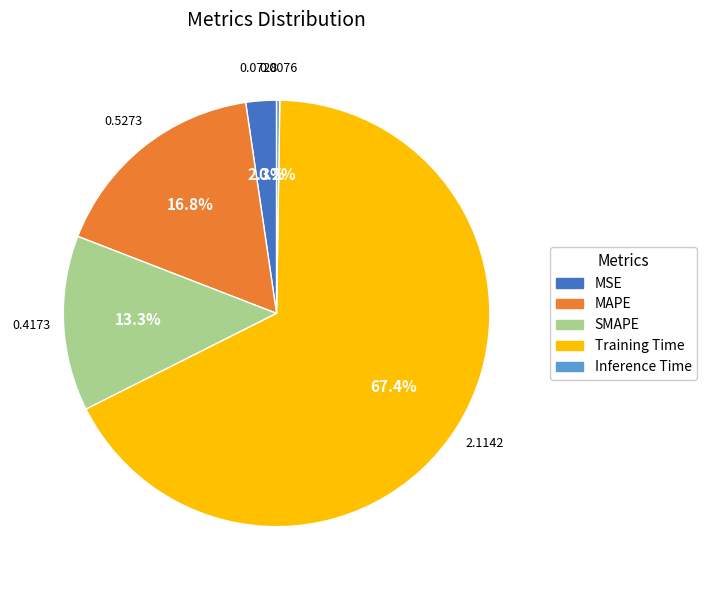

Do MSE and Training Time together represent more than half of the pie?

Yes